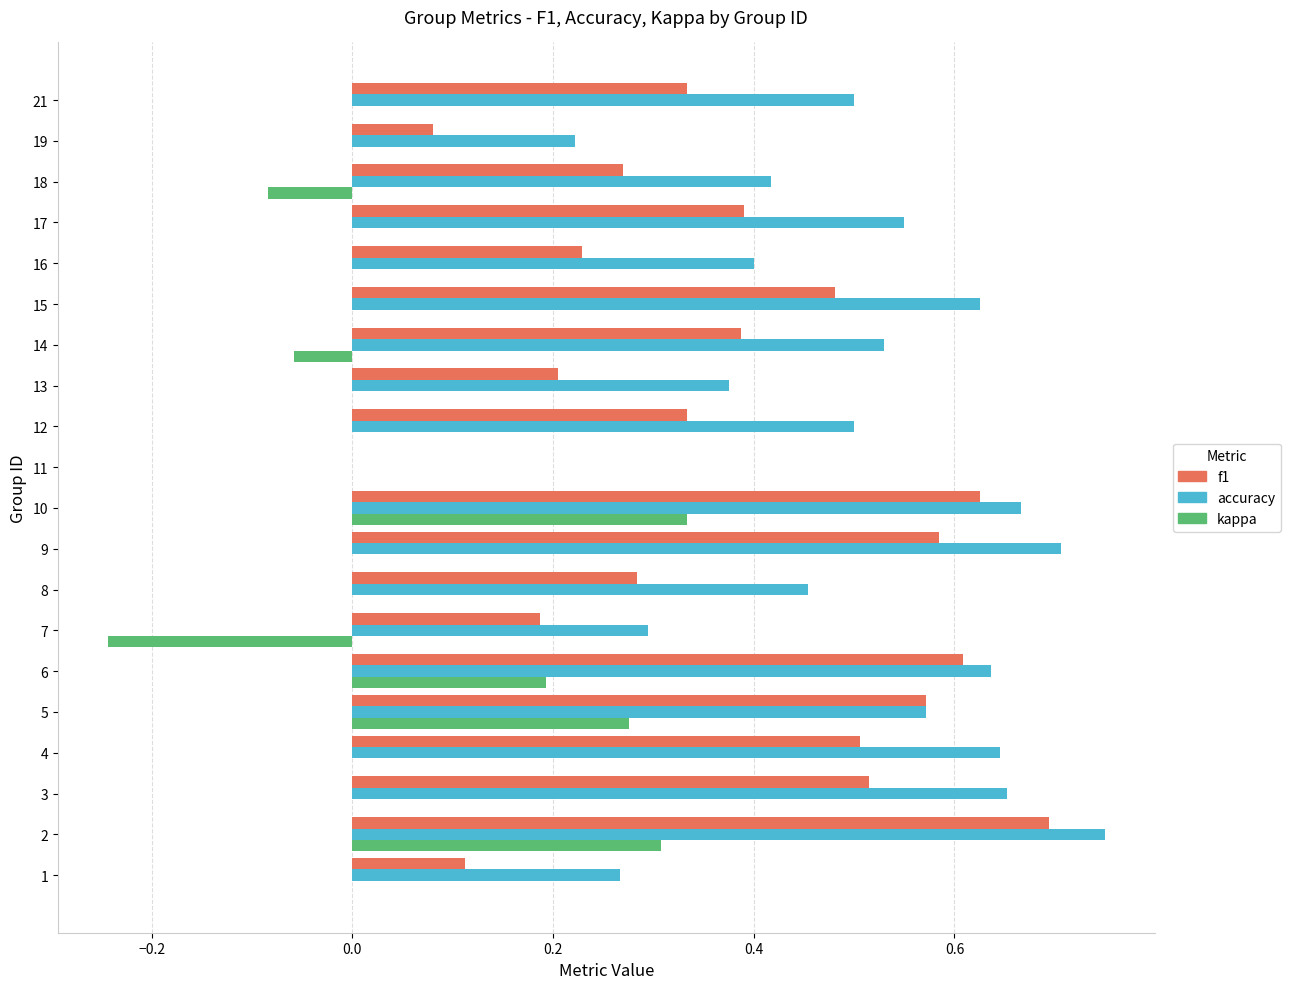

At which label does kappa reach its peak?

10